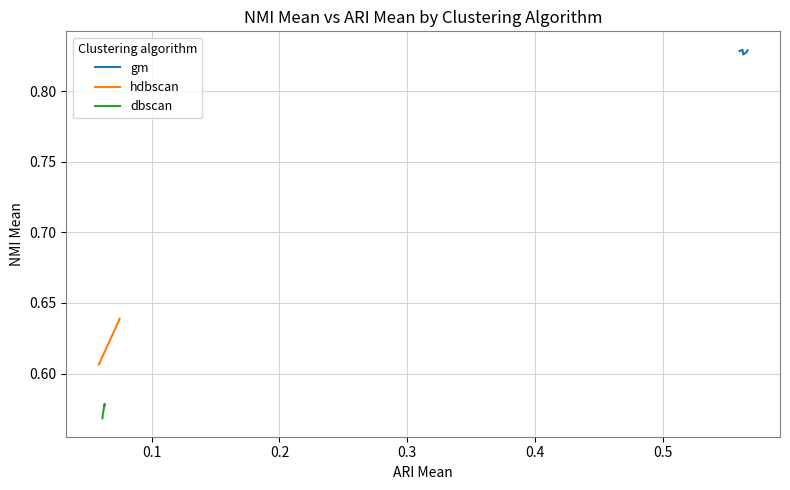

Reading left to right, list all the values displayed in this chart.

gm: 0.8	0.8	0.8	0.8	0.8
hdbscan: 0.6	0.6	0.6	0.6	0.6
dbscan: 0.6	0.6	0.6	0.6	0.6